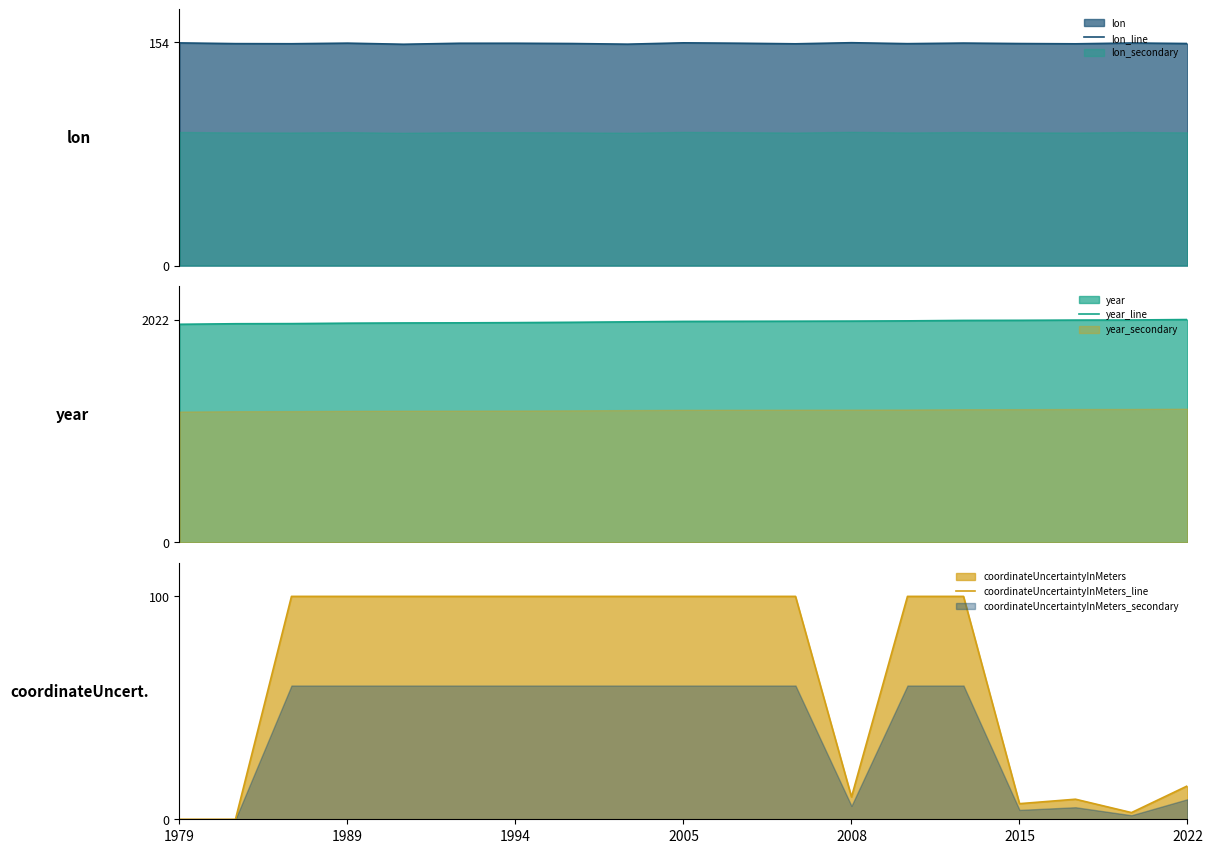

At which category is the sum across all series the highest?

14